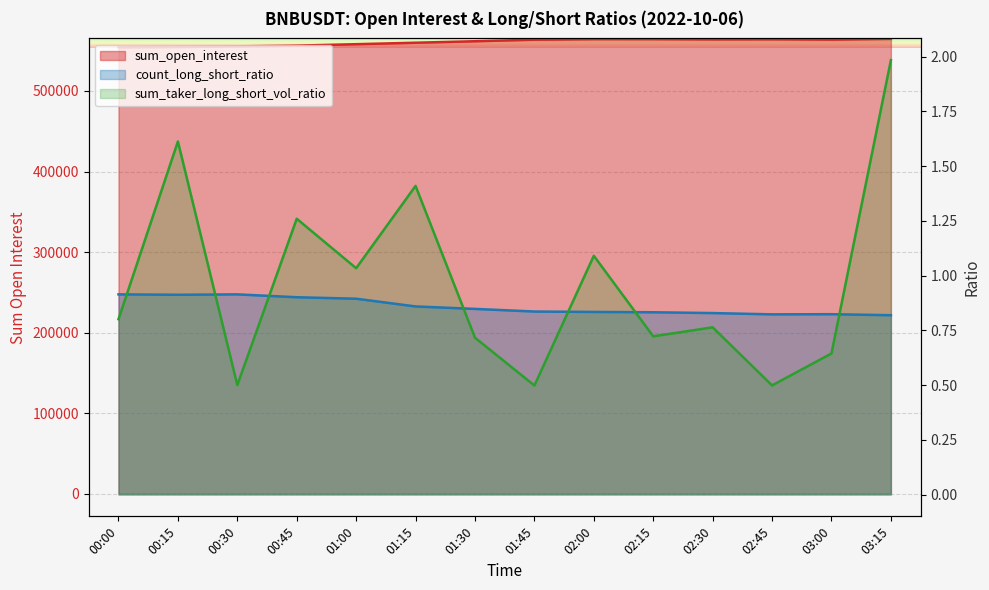

Reading left to right, what are all the values shown in this chart?

sum_open_interest: 554180.8	554659.4	555423.3	556319.7	558131.6	559940.2	561785.7	563709.9	564403.4	564384.9	564088.7	564223.0	563846.8	564733.9
count_long_short_ratio: 0.9	0.9	0.9	0.9	0.9	0.9	0.8	0.8	0.8	0.8	0.8	0.8	0.8	0.8
sum_taker_long_short_vol_ratio: 0.8	1.6	0.5	1.3	1.0	1.4	0.7	0.5	1.1	0.7	0.8	0.5	0.6	2.0